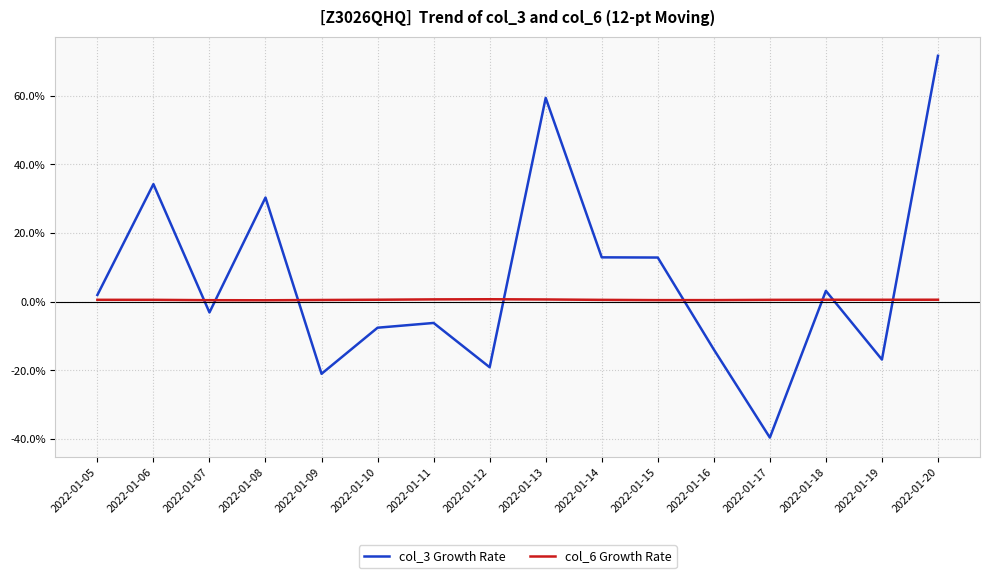

Which series has the widest spread of values?

col_3 Growth Rate